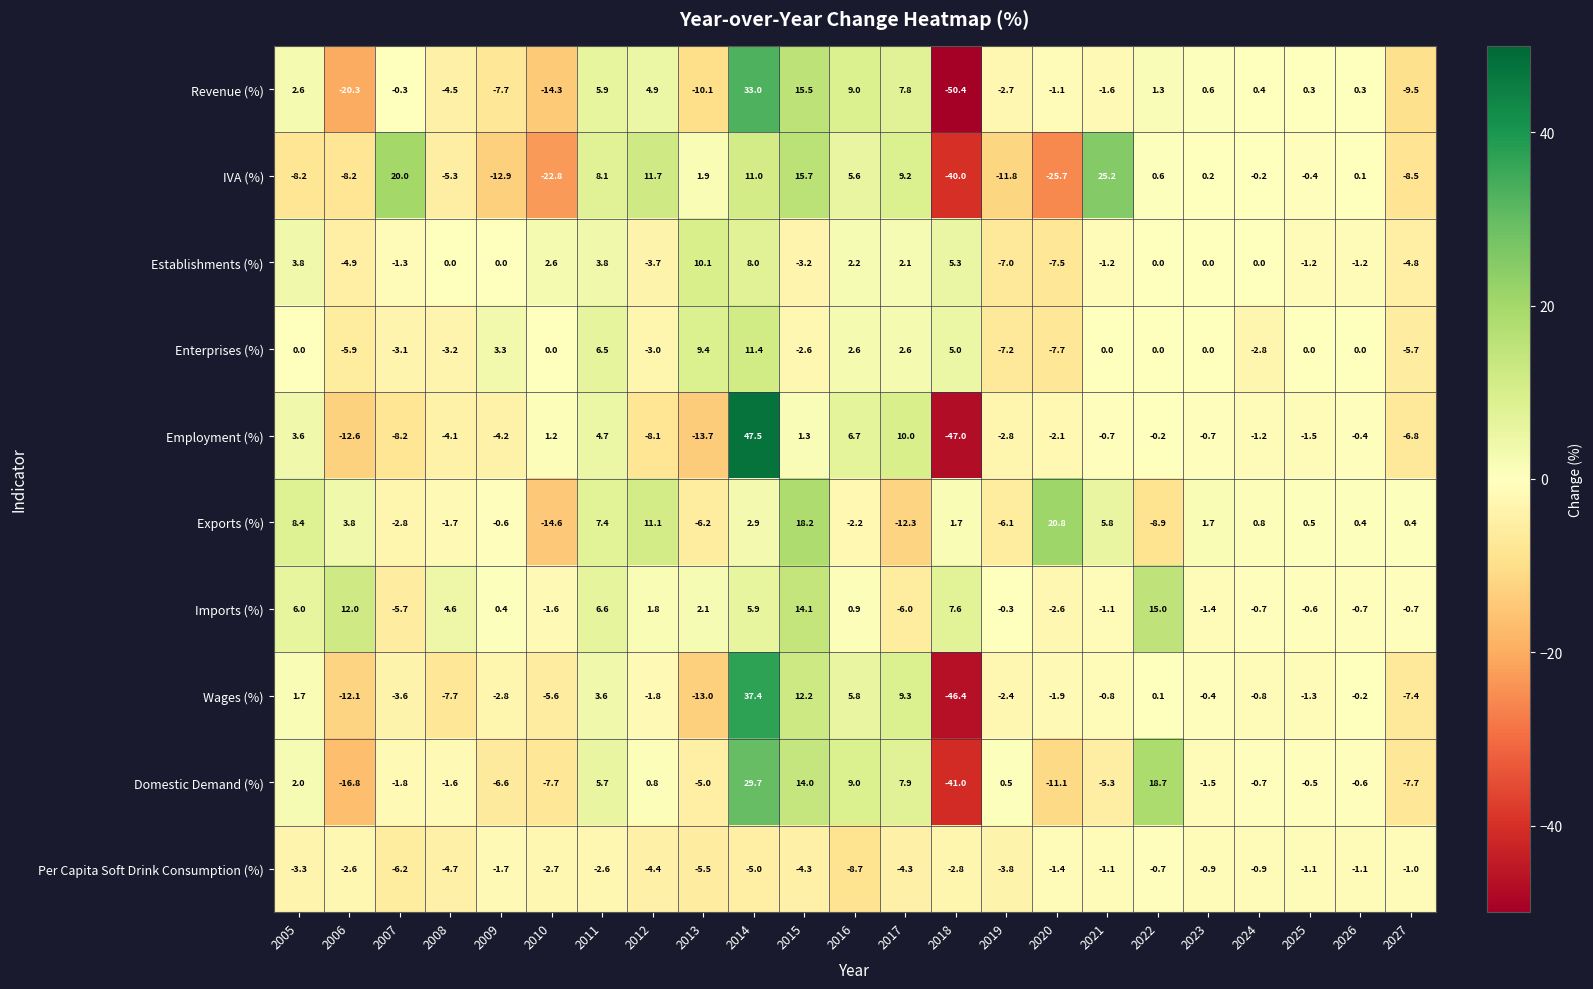

The value of Per Capita Soft Drink Consumption (%) at 2027 is -1.7. True or false?

False